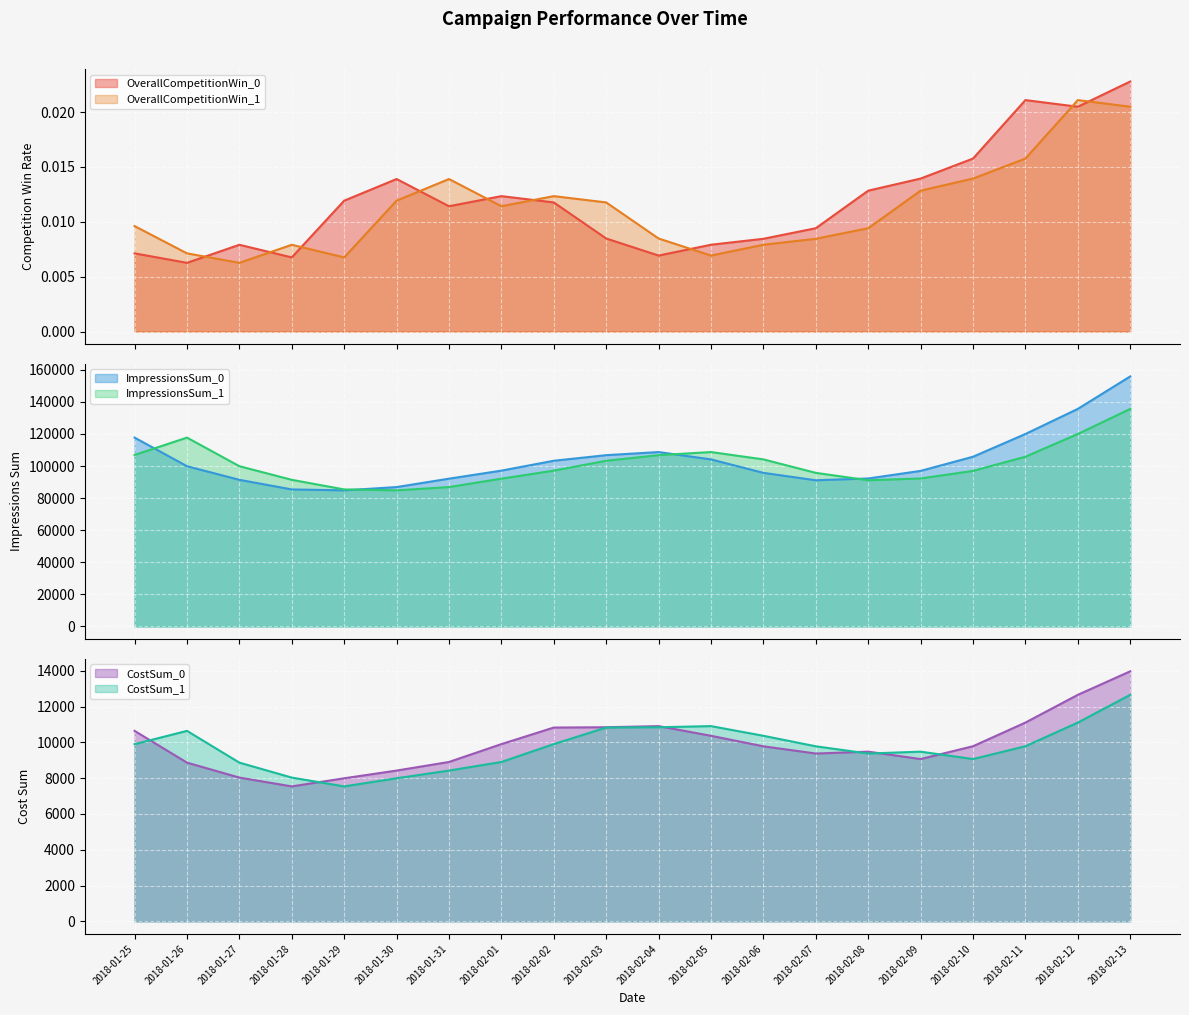

The value of ImpressionsSum_1 at 2018-02-03 is 164549.6. True or false?

False